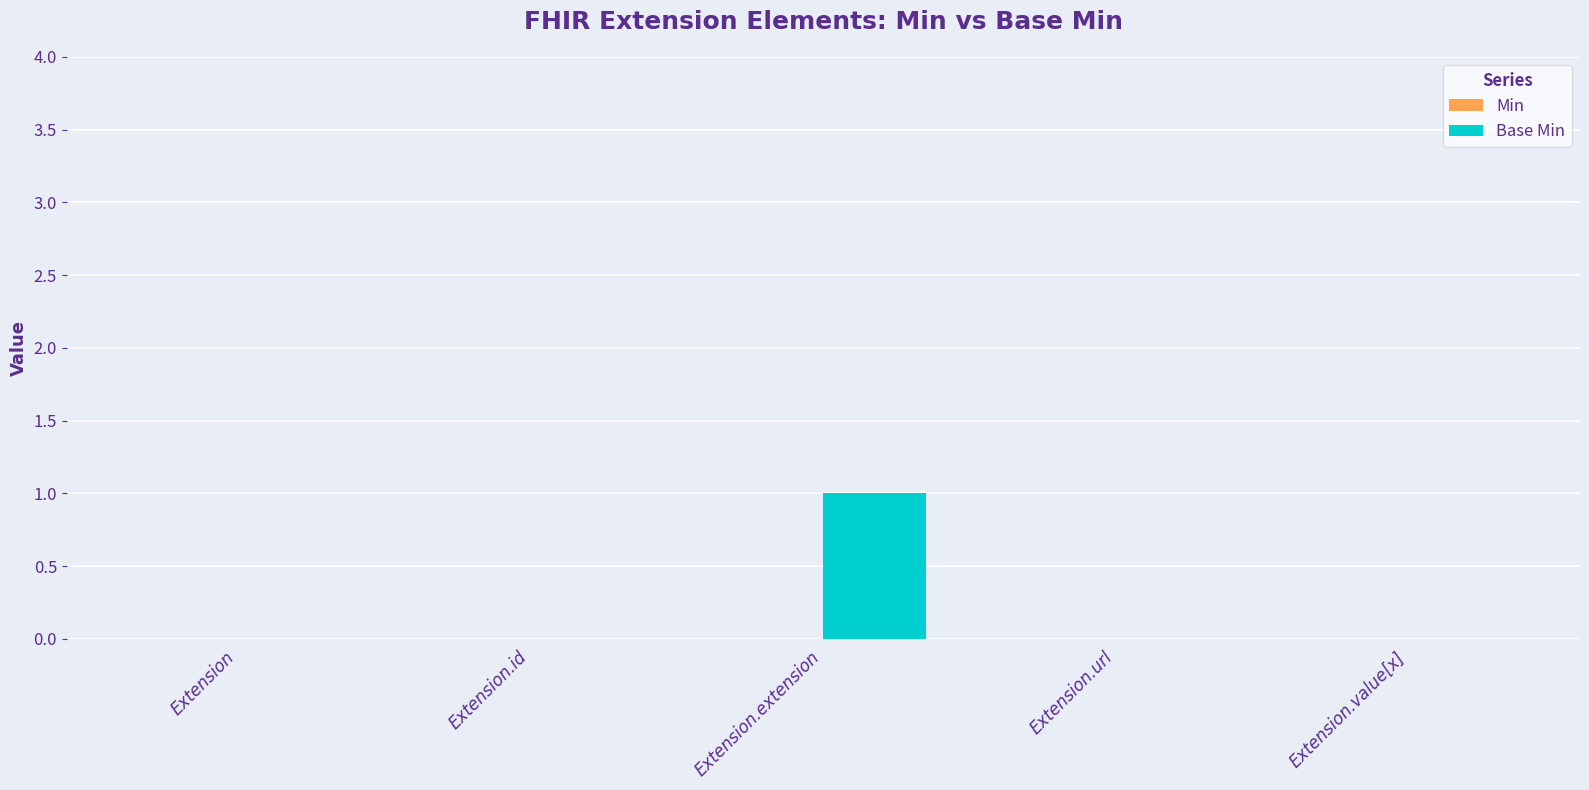

What is the change in value from Extension to Extension.extension?

+1